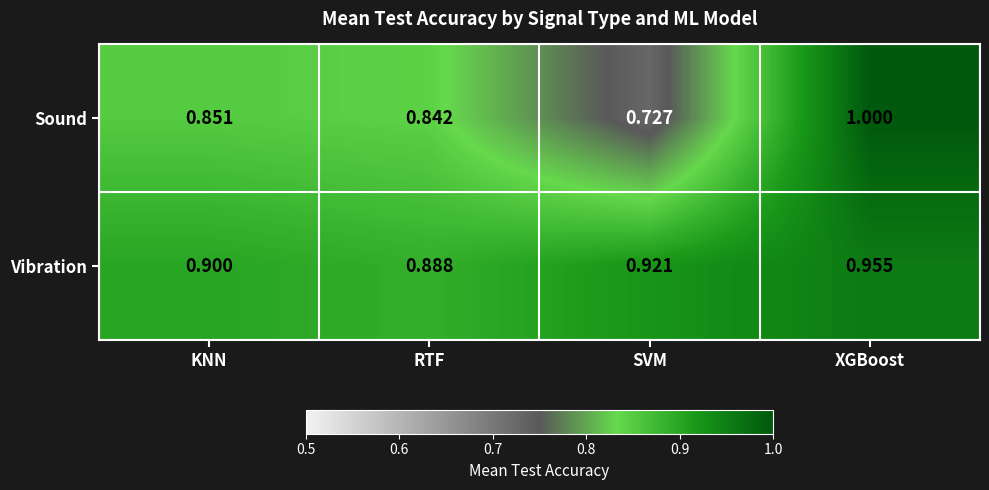

What is the spread (max minus min) of values at SVM?

0.2